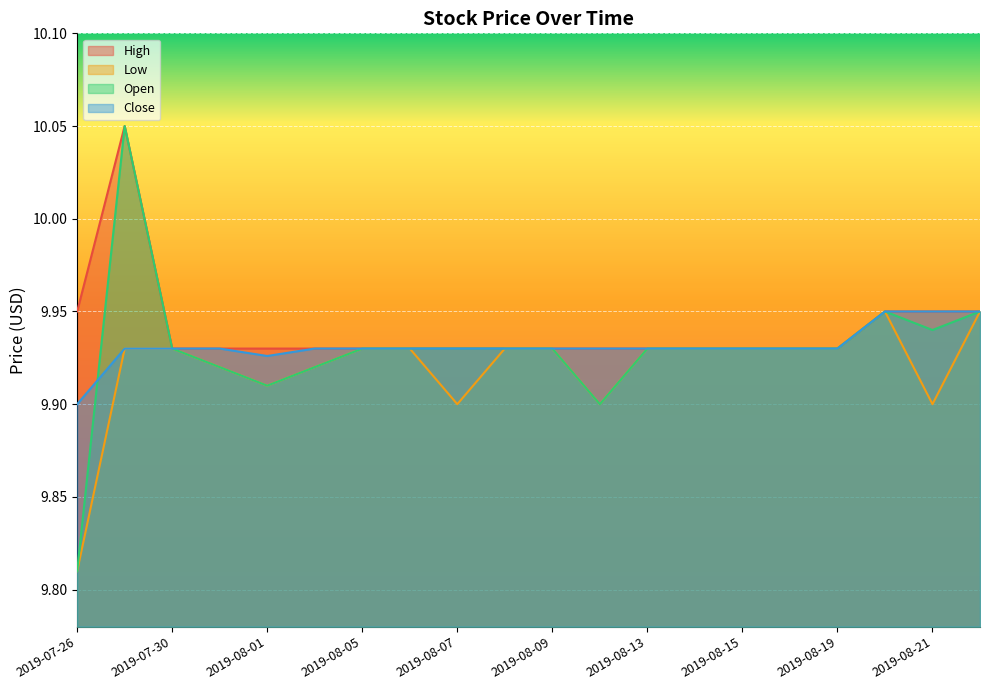

True or false: Low has a value of 9.9 at 2019-08-22.

True